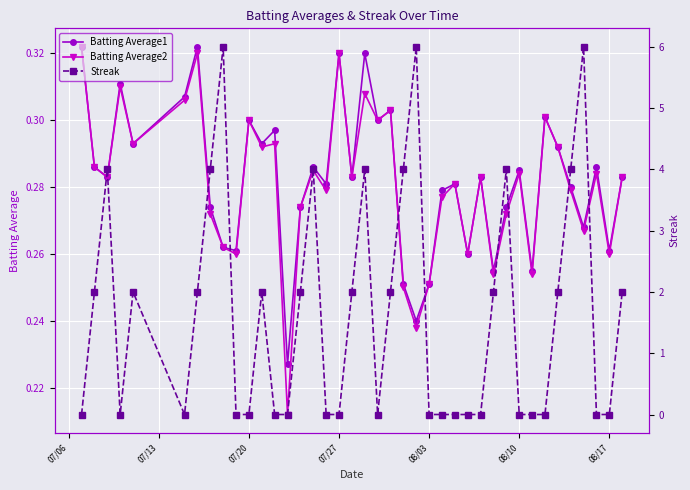

How many interior local peaks does the Batting Average2 series have?

13